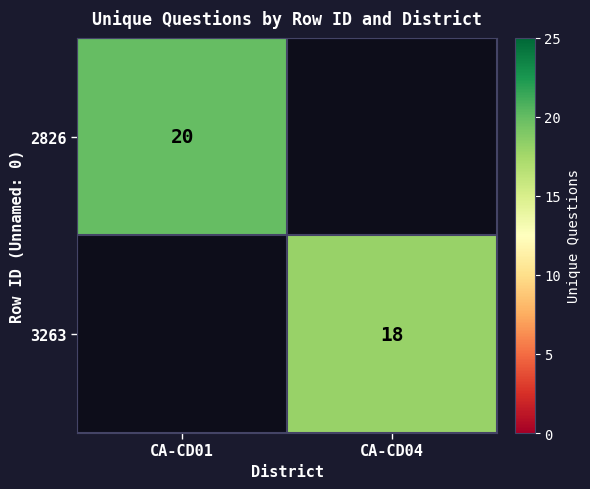

The value of 3263 at CA-CD04 is 31.9. True or false?

False